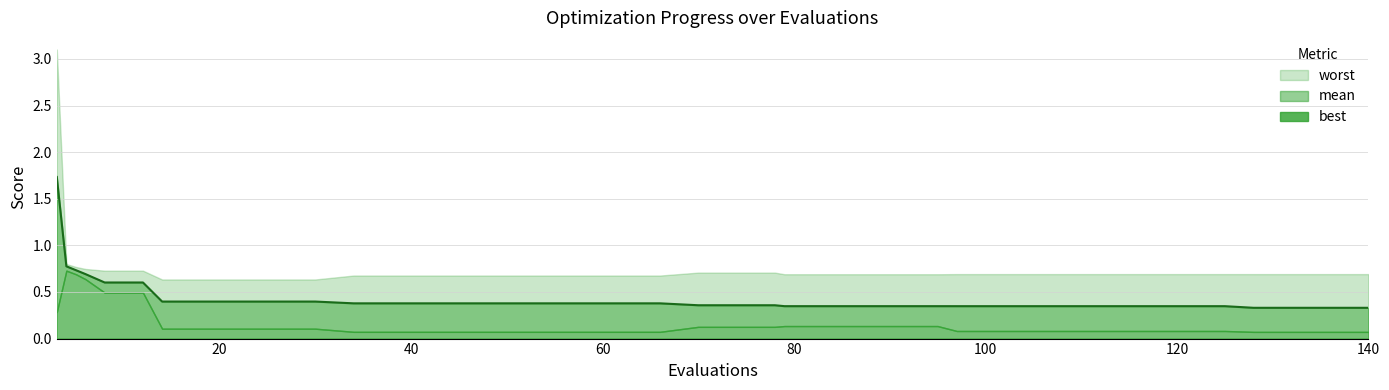

What is the value of the 9th point from the left?

0.4